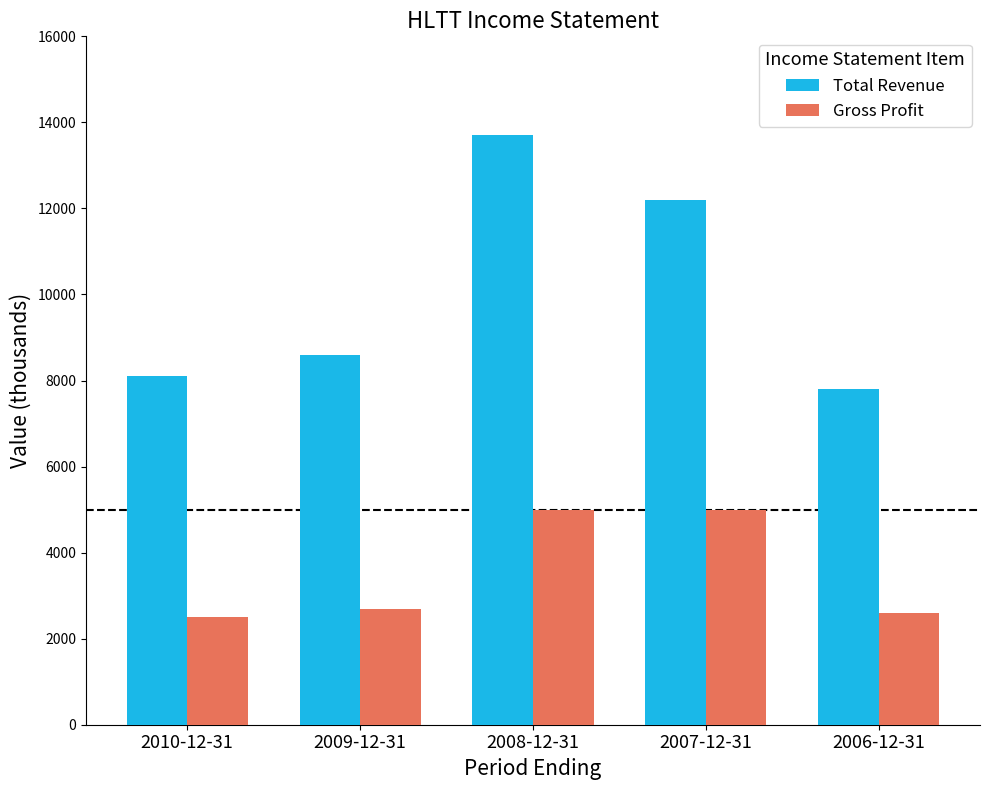

What is the spread (max minus min) of values at 2006-12-31?

5200